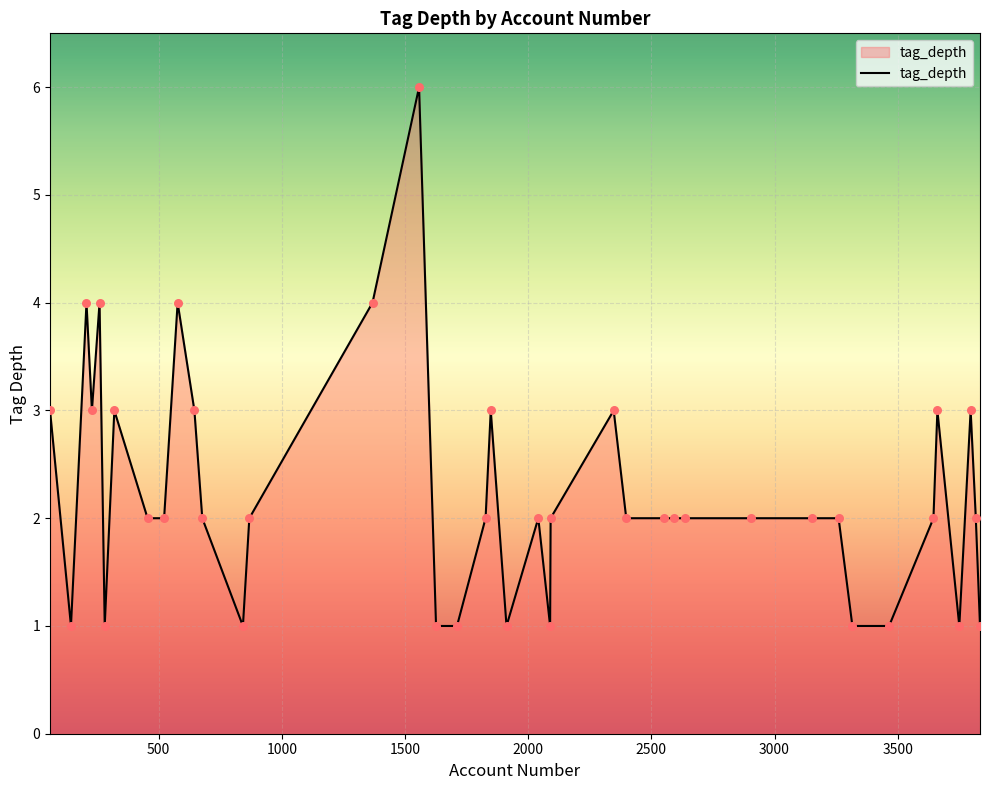

What is the maximum value shown in the chart?

6